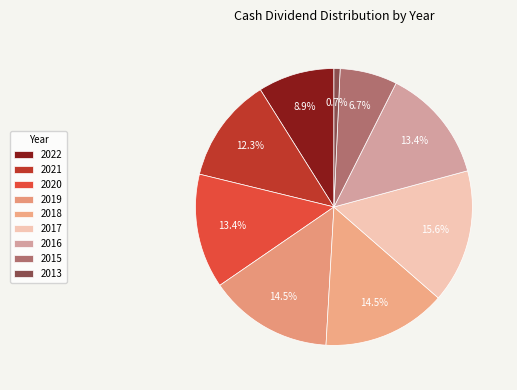

How many slices are in this pie chart?

9